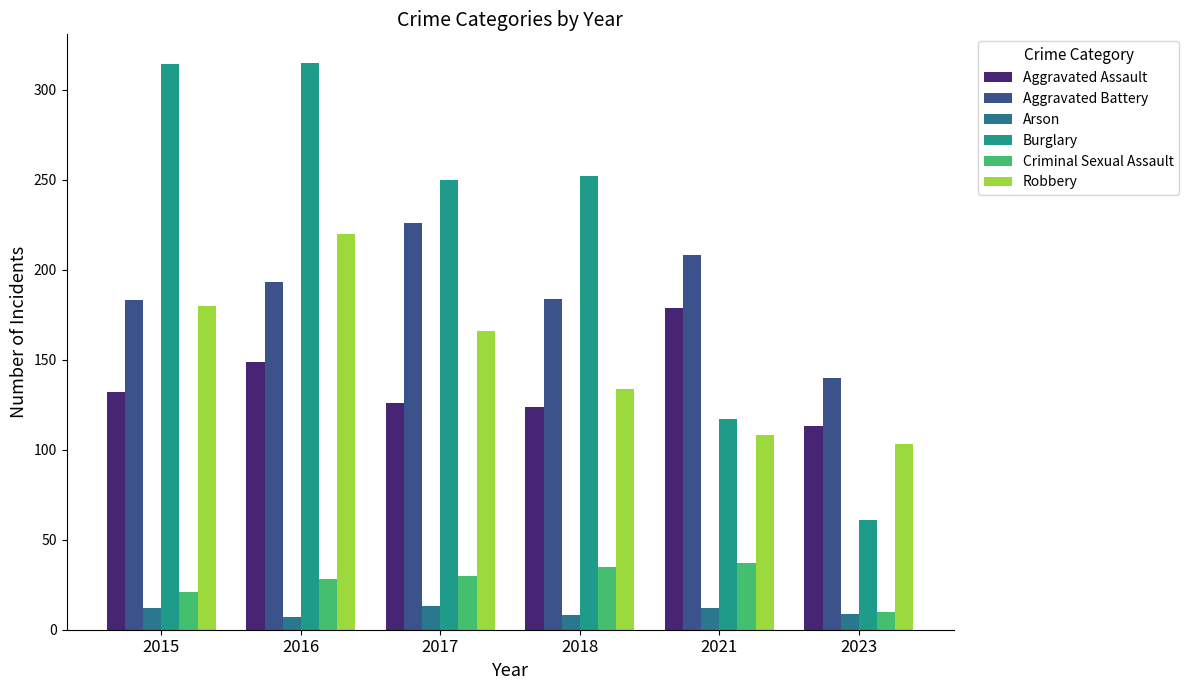

What is the difference between the highest and lowest values at 2015?

302